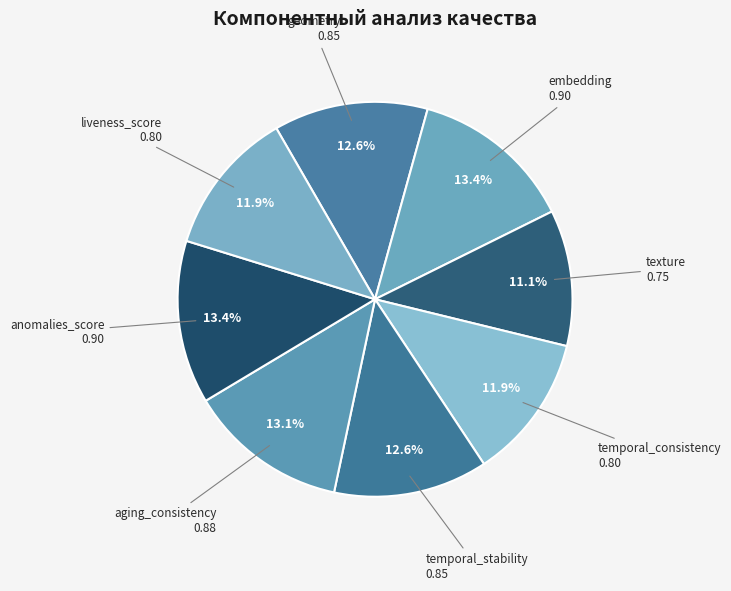

Count the number of slices in the pie.

8